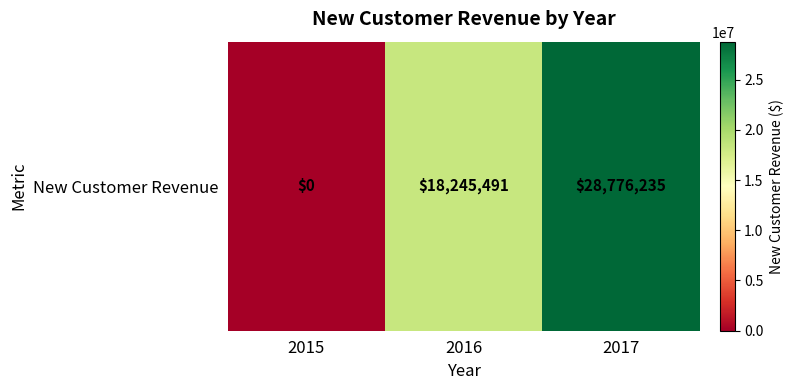

What is the approximate value at 2017?

28776235.0